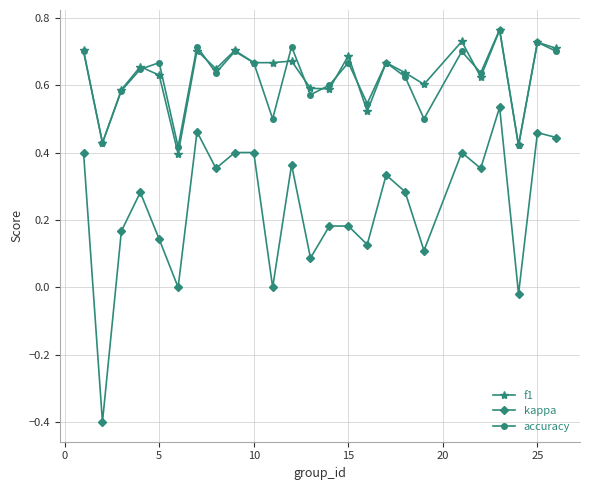

How many interior local peaks does the accuracy series have?

9